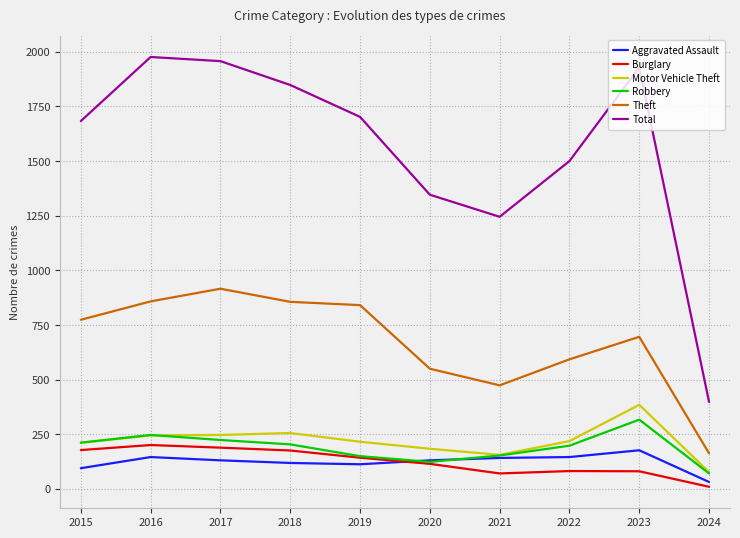

What is the total value across all series at 2018?

3459